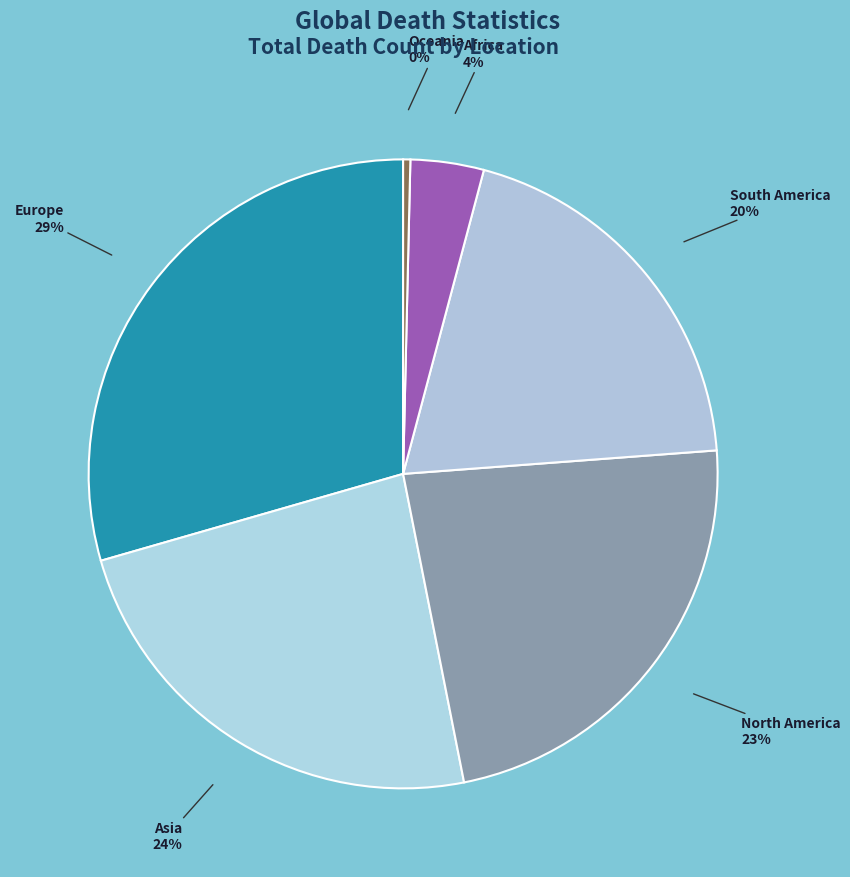

What percentage is the Europe slice, to the nearest percent?

29%